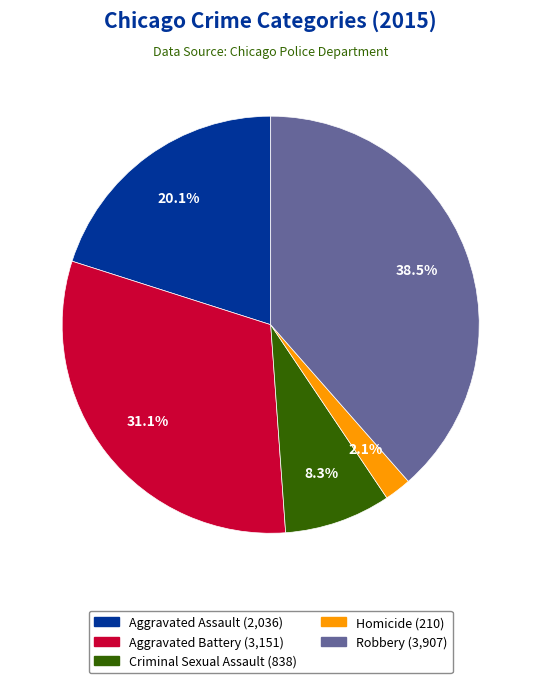

Is the sum of Criminal Sexual Assault and Aggravated Assault greater than half?

No